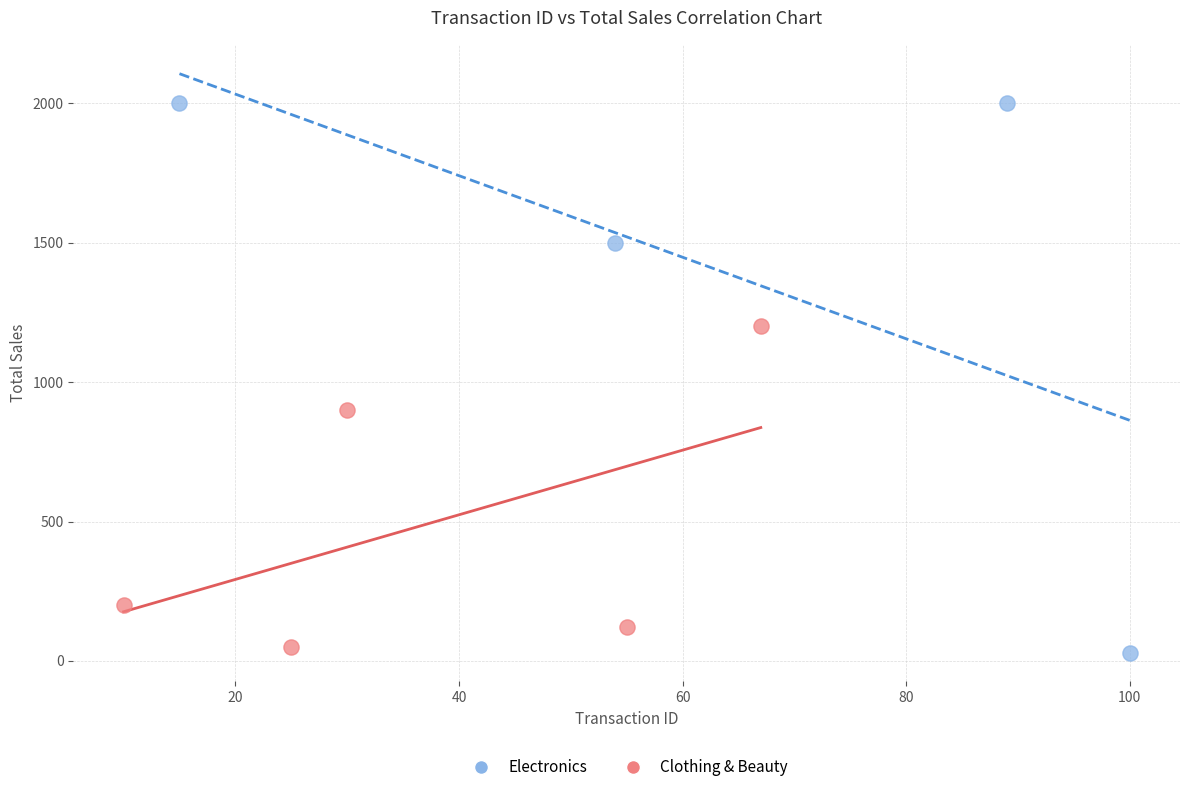

What are all the series names shown in the legend?

Electronics, Clothing & Beauty